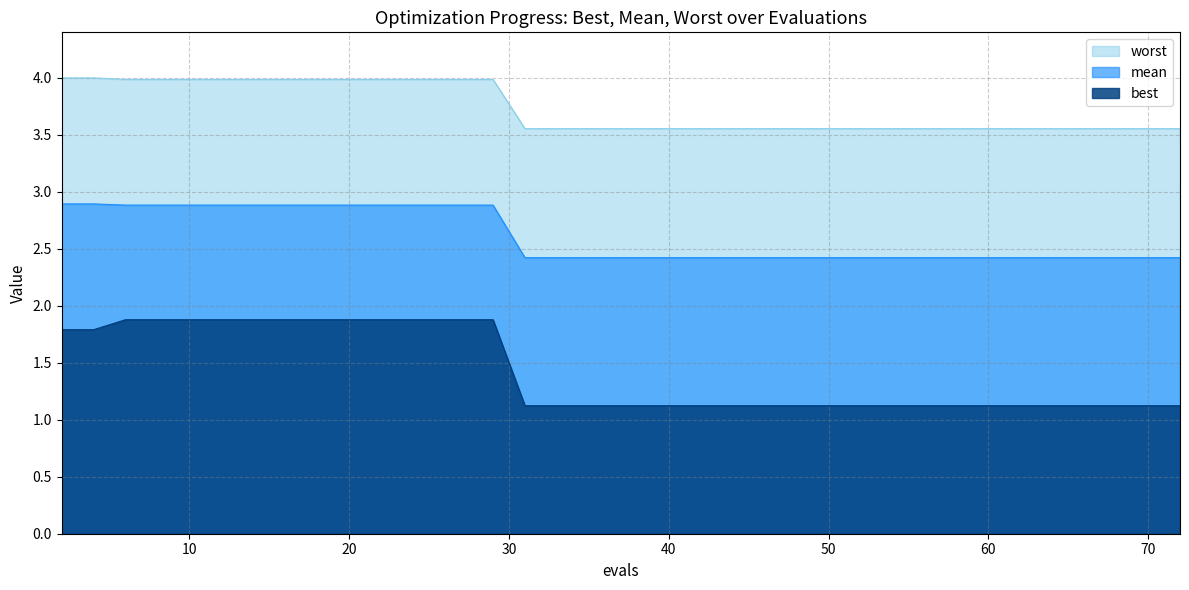

What is the value of the best point at the 29th from the left?

1.1